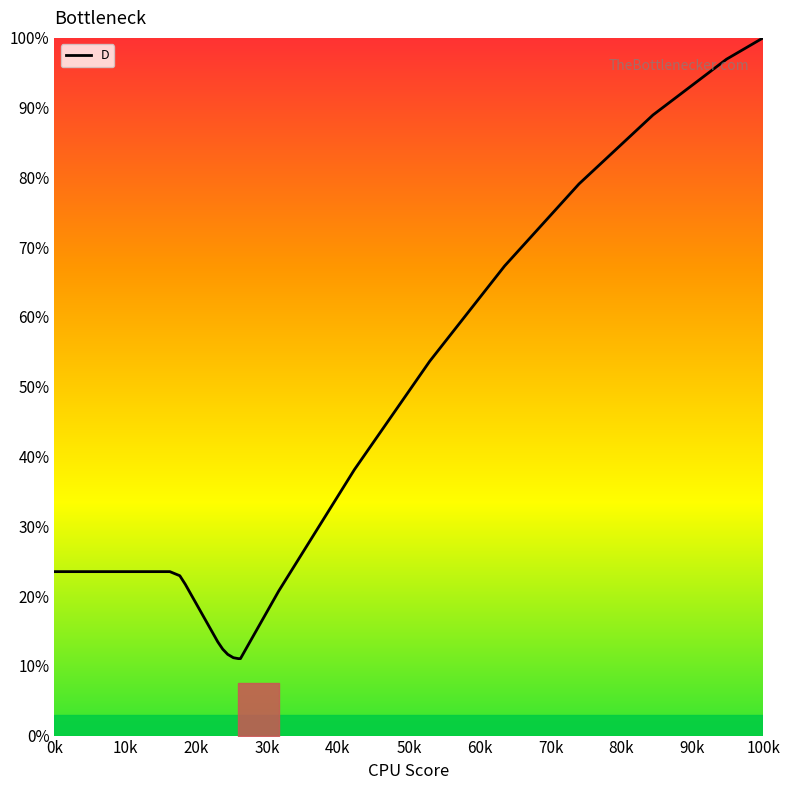

Does the chart have visible grid lines?

No